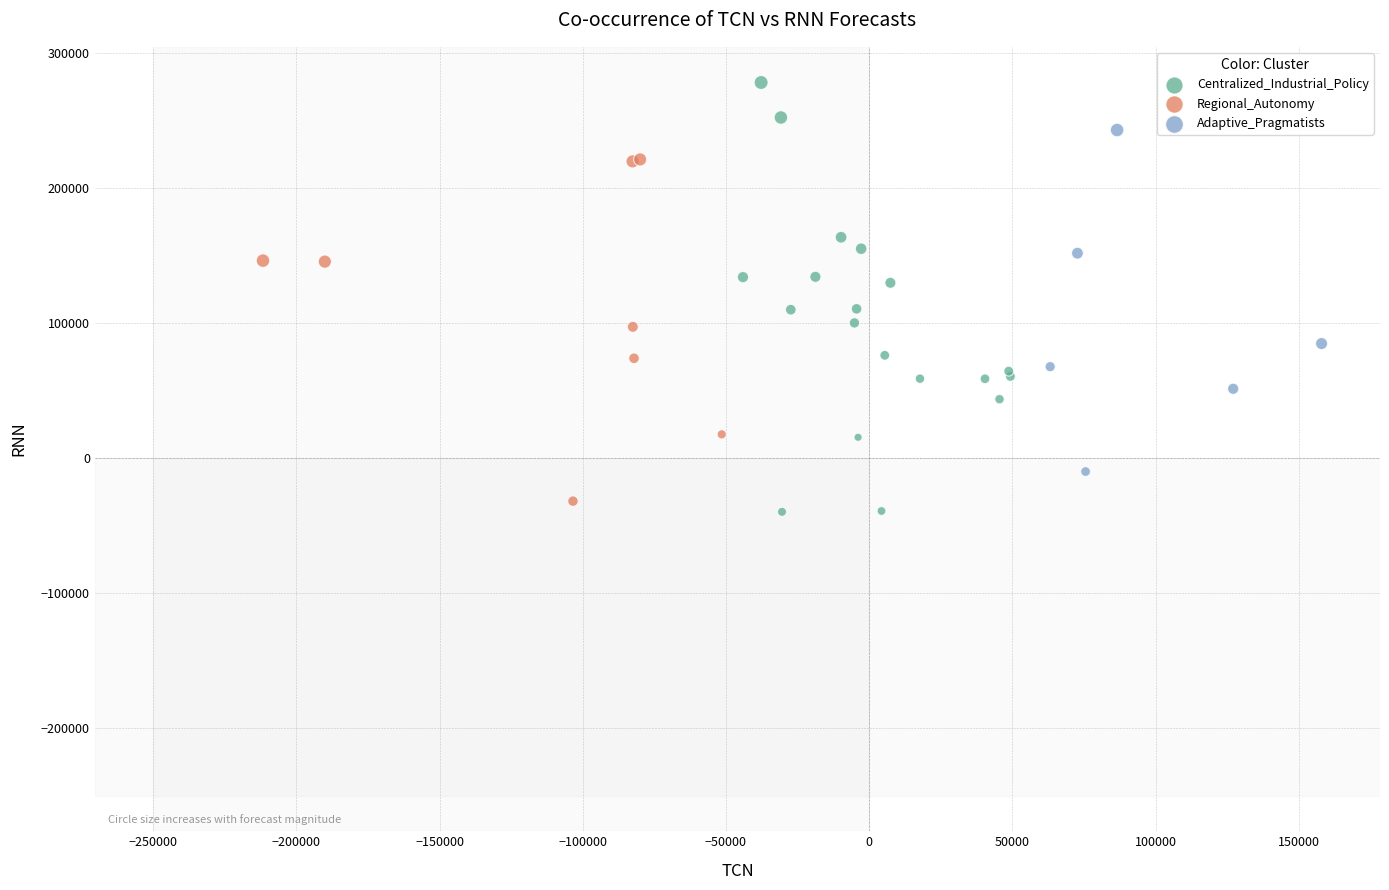

Which series reaches the maximum Y coordinate?

Centralized_Industrial_Policy